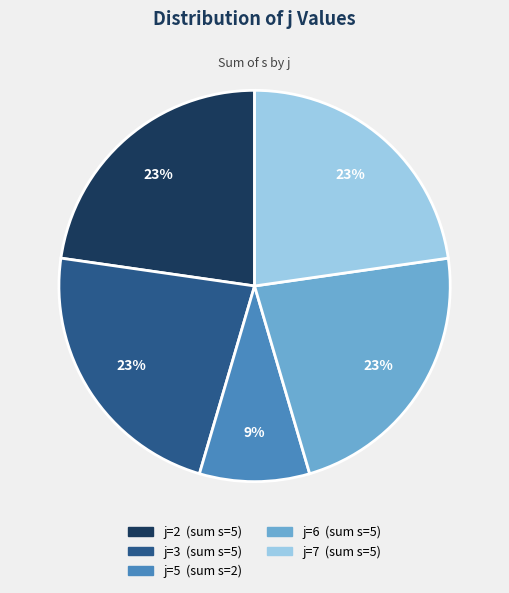

Does j=3 account for over 50% of the chart?

No